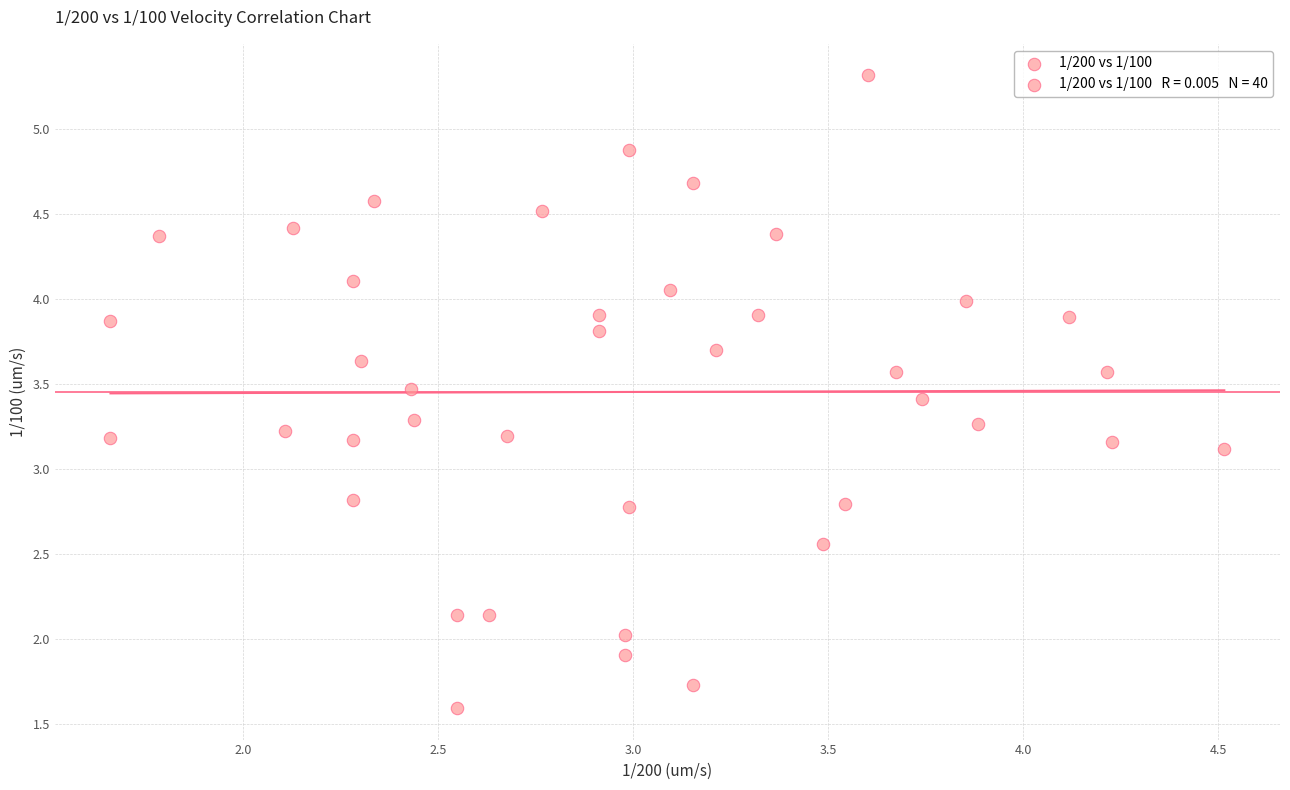

What Y value in the scatter plot is closest to 3?

3.1